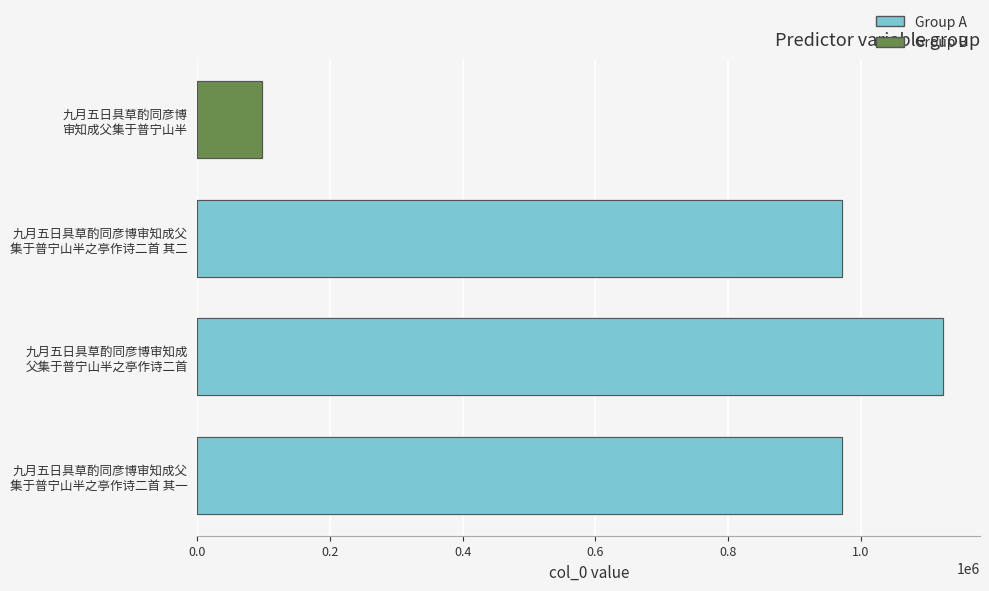

Reading left to right, what are all the values shown in this chart?

972072	1123818	972071	96644